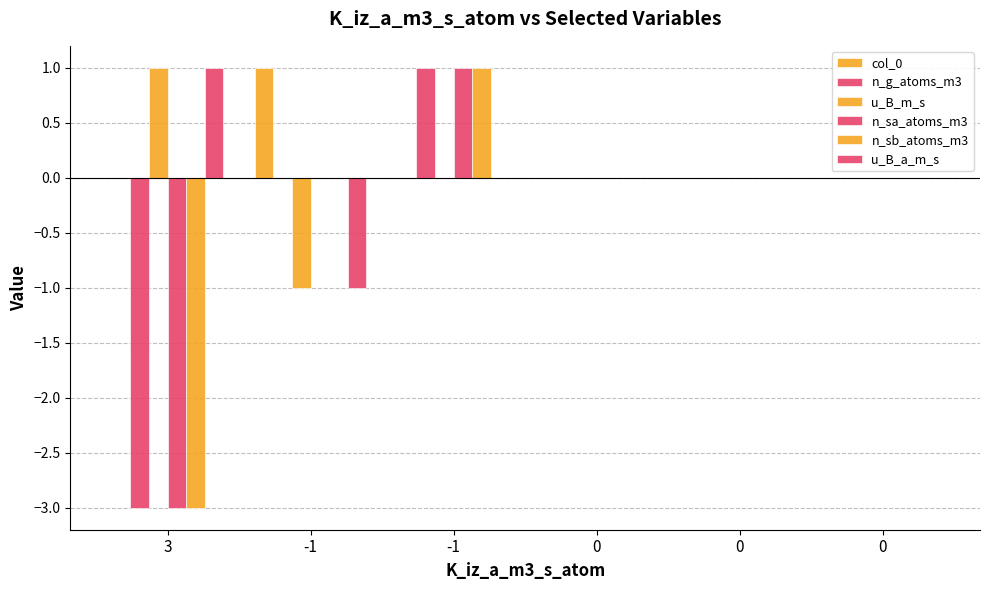

At which category is the sum across all series the highest?

-1